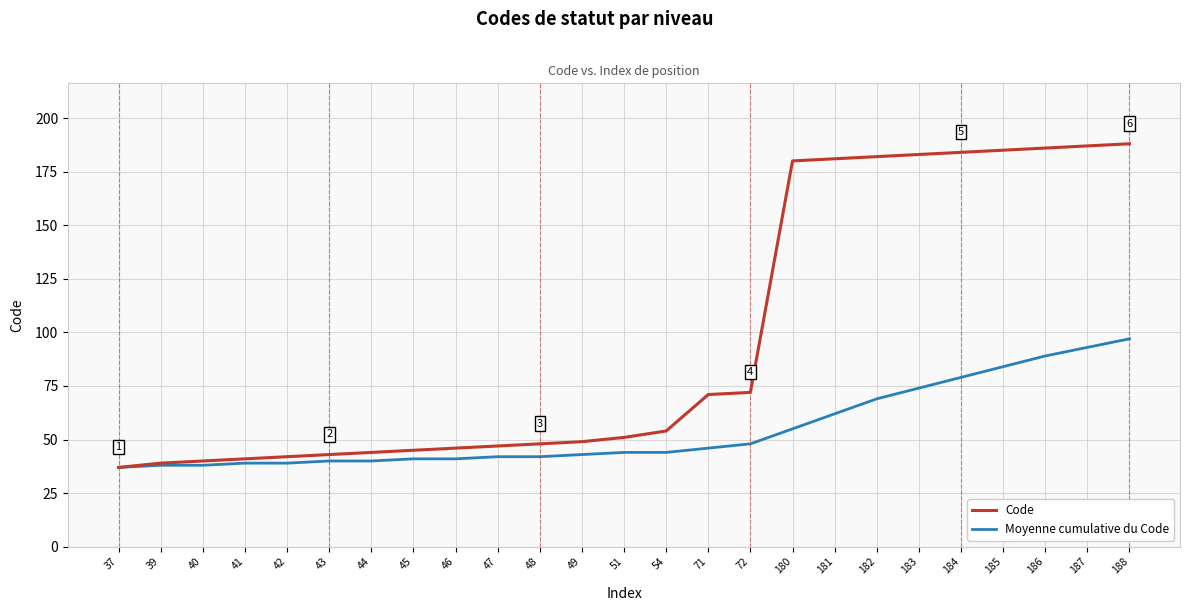

Is it true that Code equals 43 at 43?

True